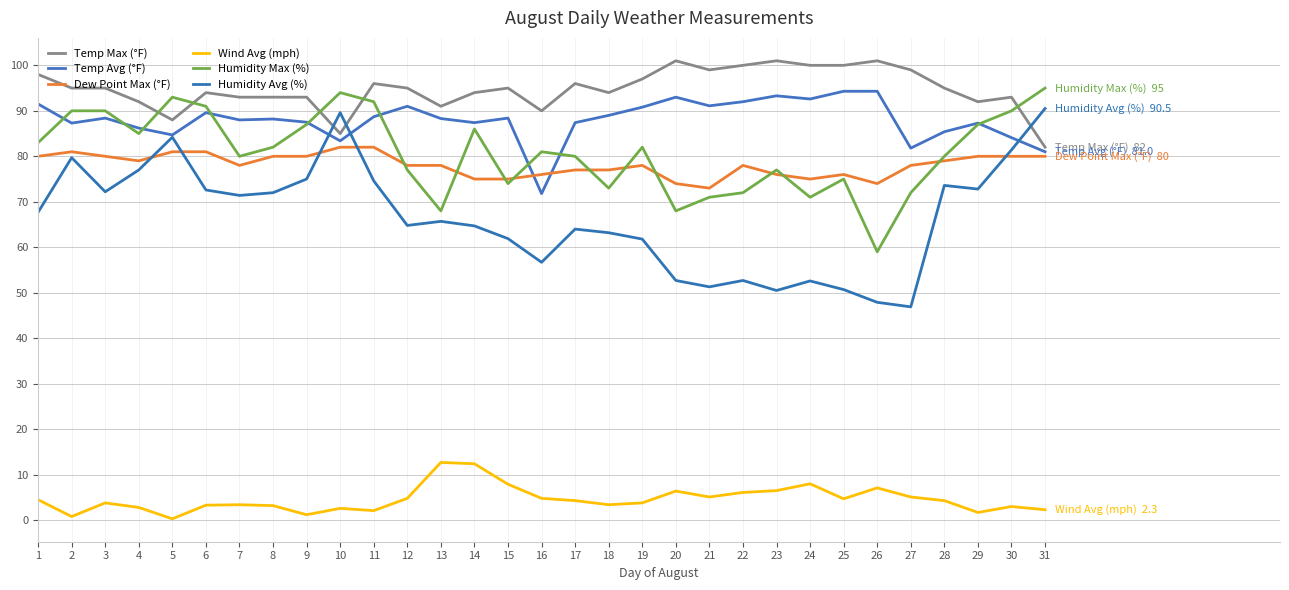

How many lines are shown in the chart?

6